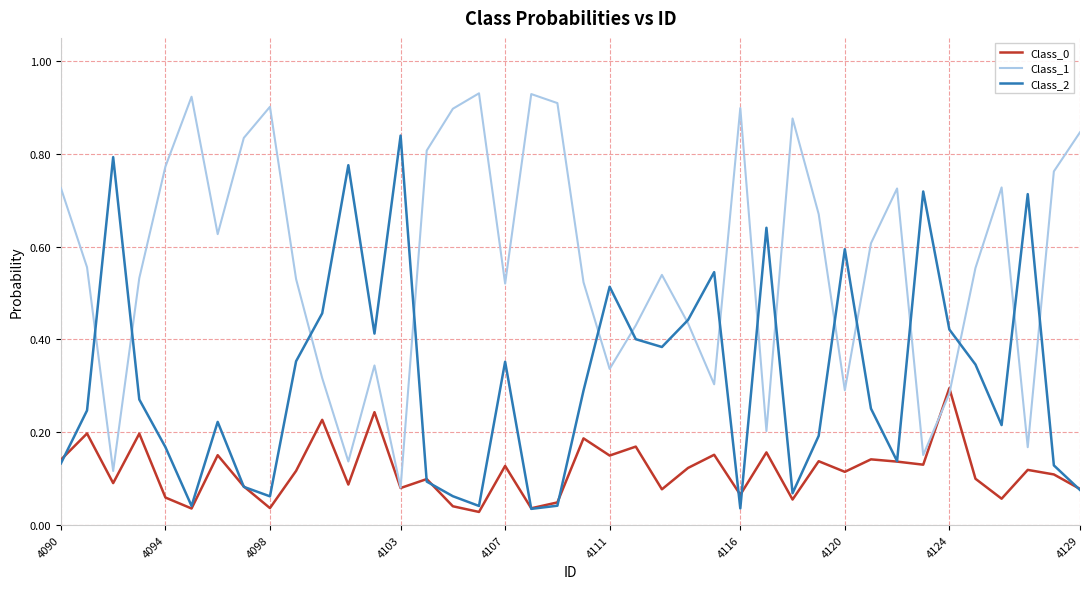

Which series has the largest total across all categories?

Class_1